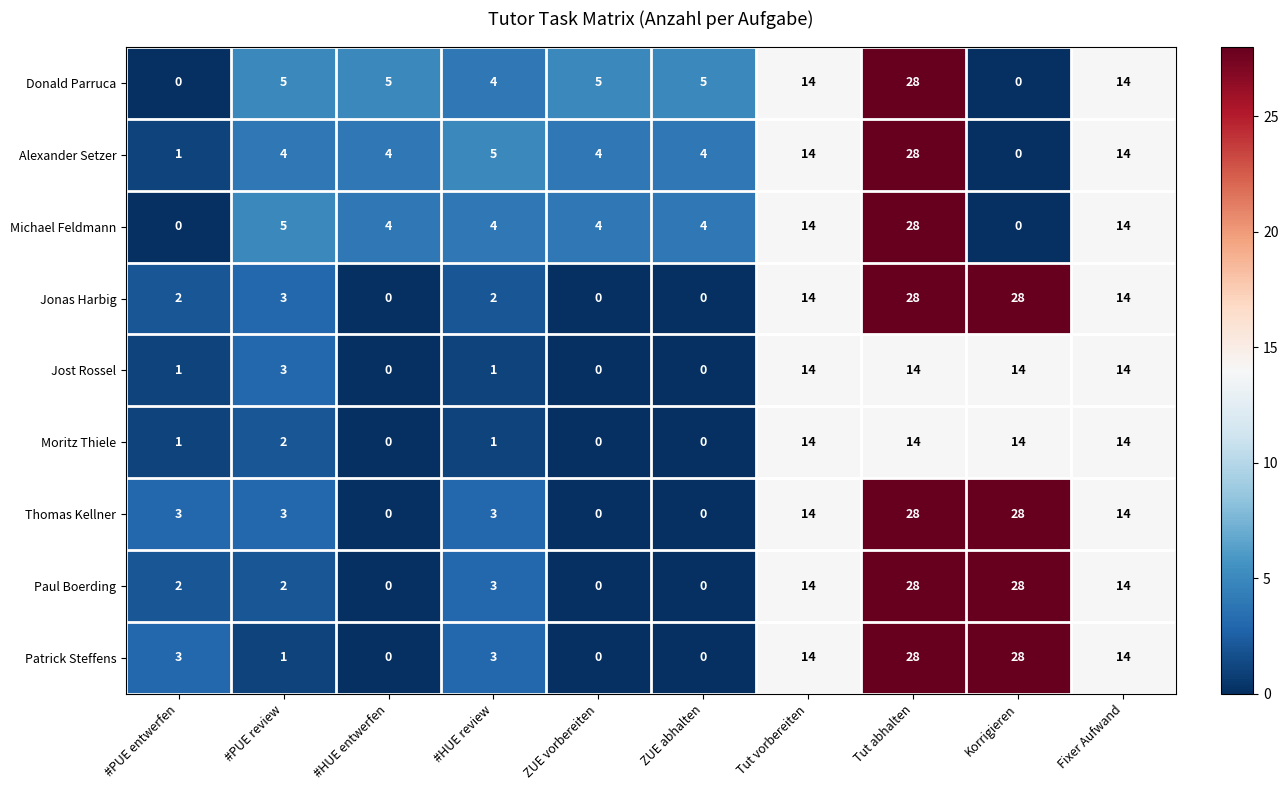

Count the Thomas Kellner values in the range 0 to 14.

8